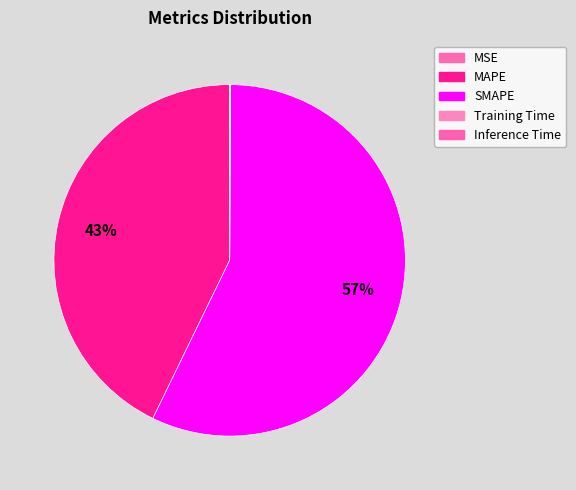

How many segments does this pie chart have?

5